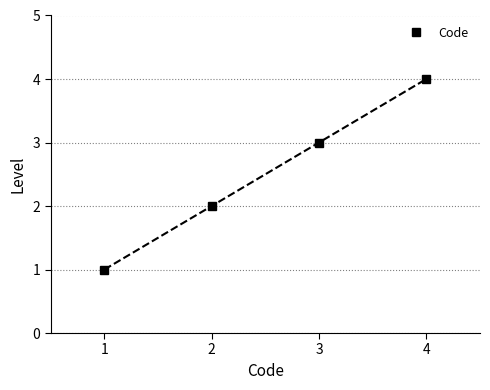

What is the value of the 1st point from the left?

1